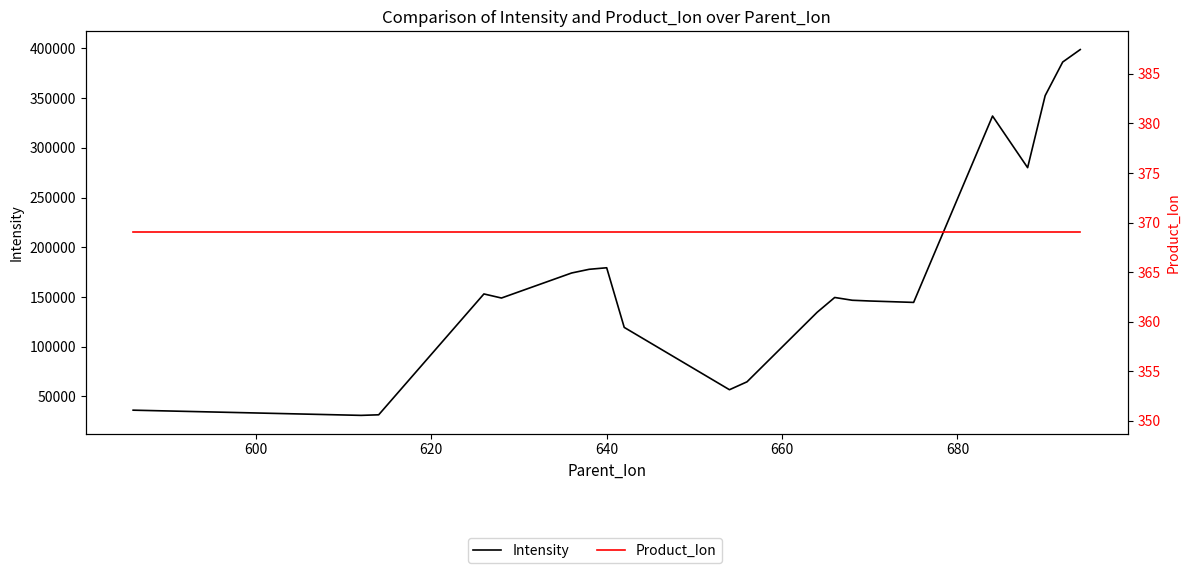

True or false: Product_Ion has a value of 369.0 at 640.

True